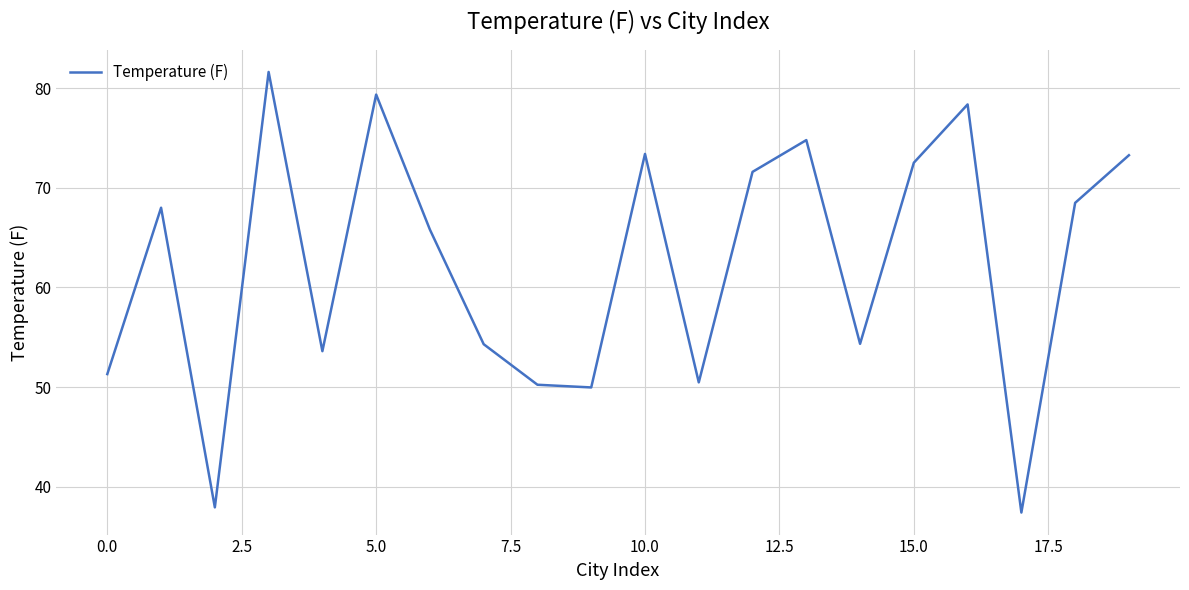

What is the greatest value displayed?

81.6